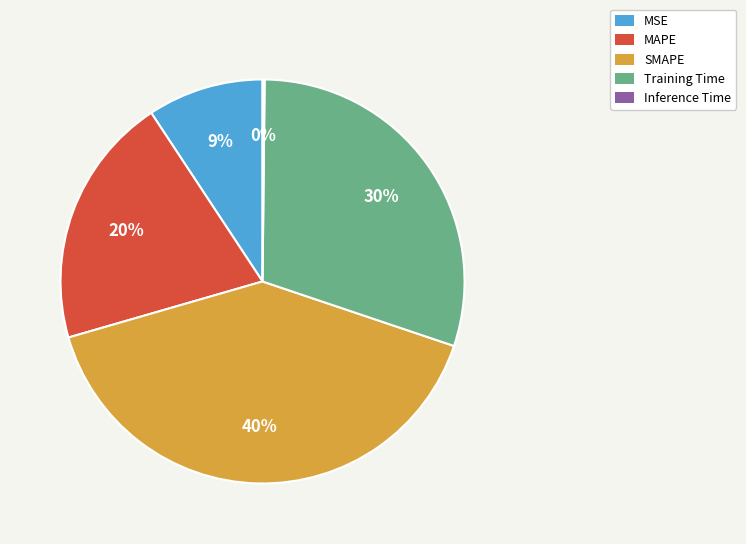

To the nearest percent, what percentage of the pie is MAPE?

20%